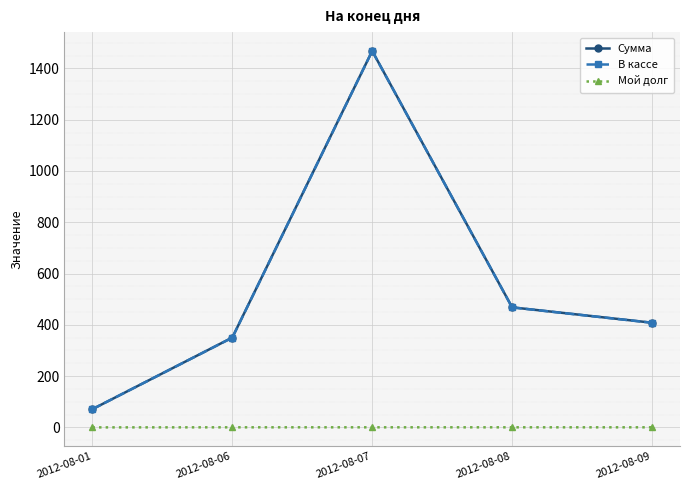

Is the value of Сумма at 2012-08-09 greater than the value of В кассе at 2012-08-07?

No